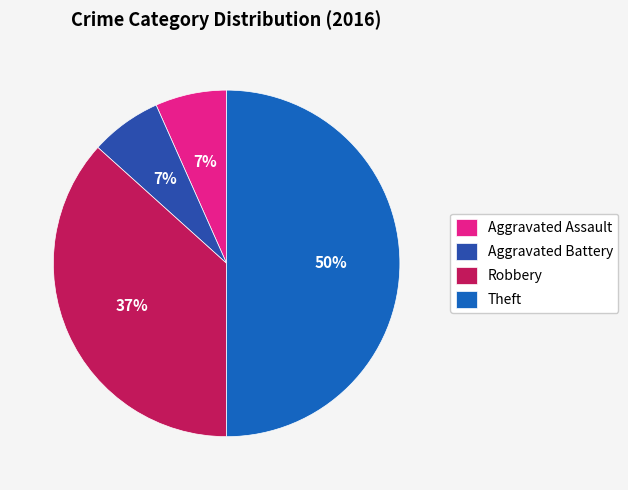

Count the number of slices in the pie.

4